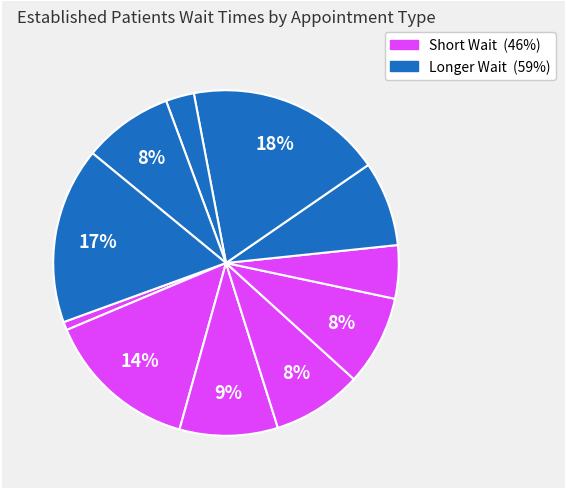

Count the number of slices in the pie.

11